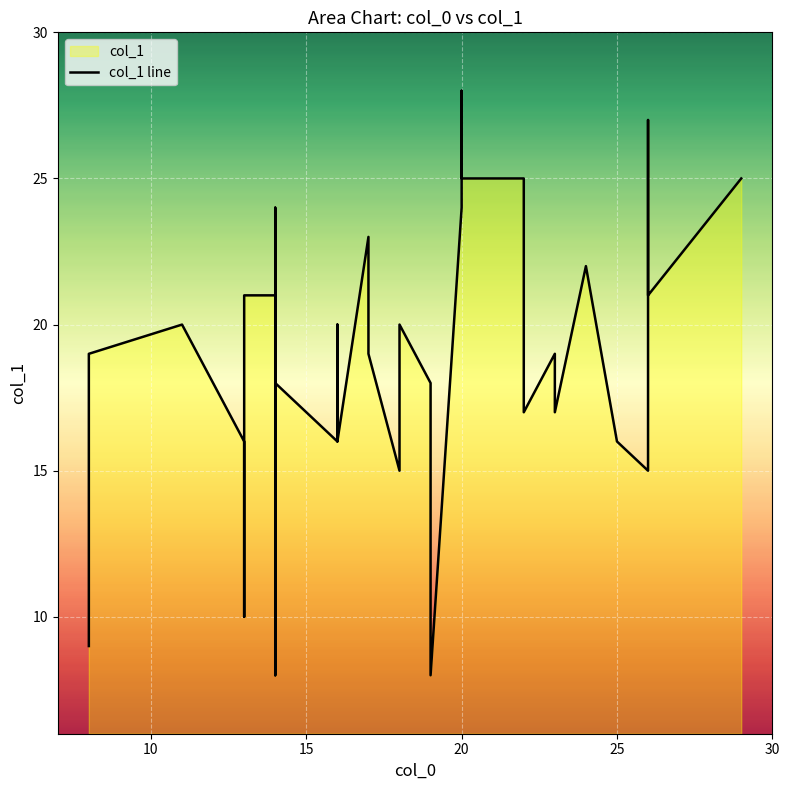

What is the change in value from 25 to 28?

+9